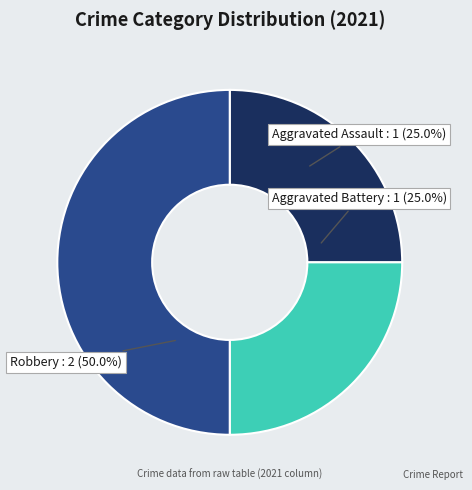

To the nearest percent, what is the combined percentage of Robbery and Aggravated Battery?

75%